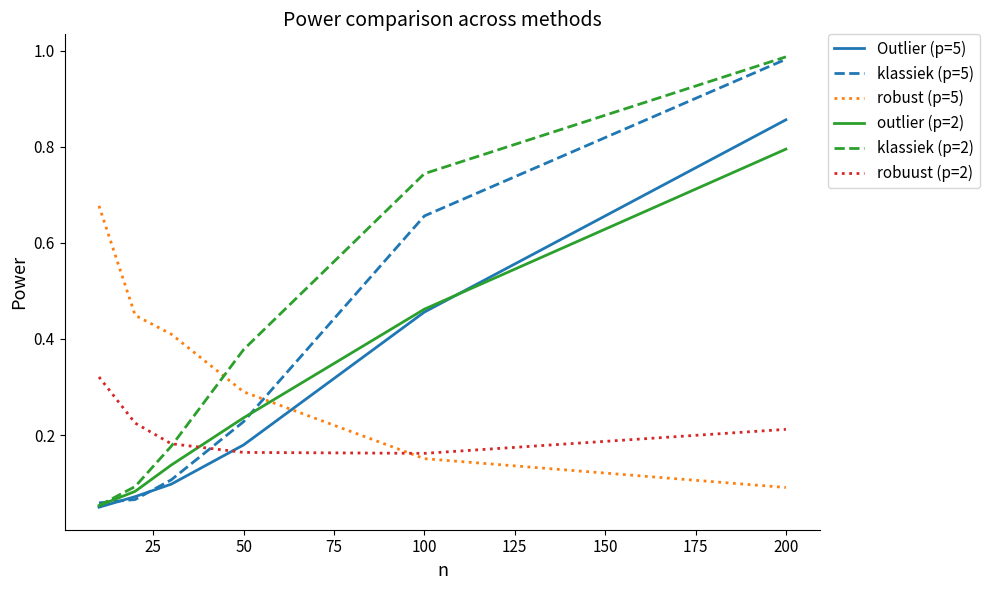

Which series has the largest total across all categories?

klassiek (p=2)